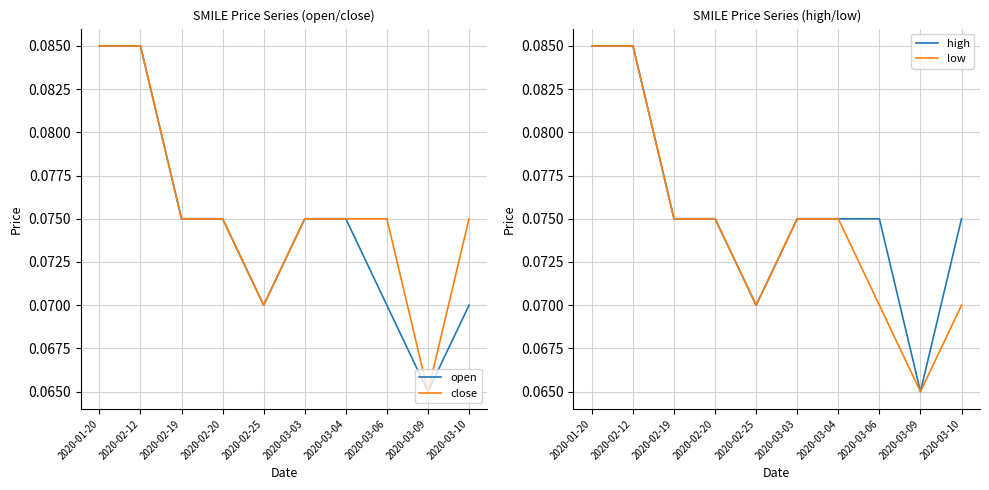

Rank the categories by open value from highest to lowest.

2020-01-20, 2020-02-12, 2020-02-19, 2020-02-20, 2020-03-03, 2020-03-04, 2020-02-25, 2020-03-06, 2020-03-10, 2020-03-09